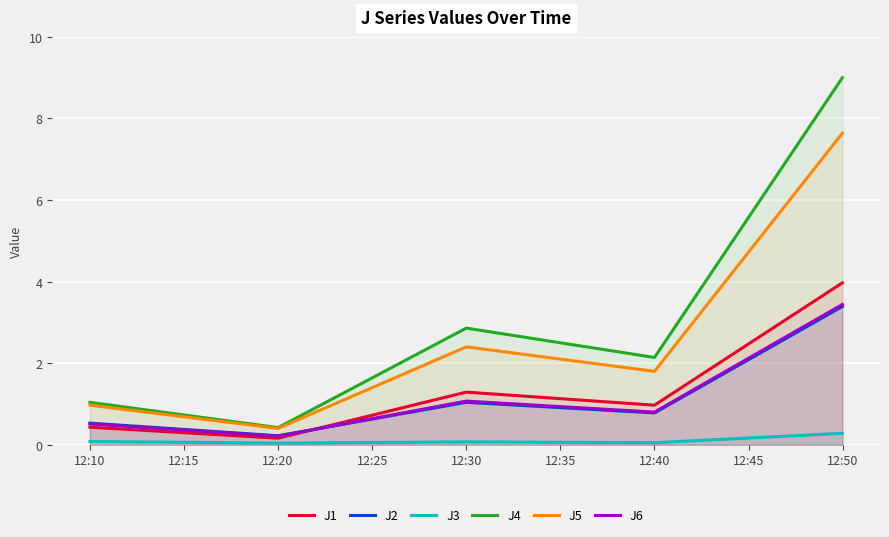

The value of J2 at 12:40 is 0.8. True or false?

True